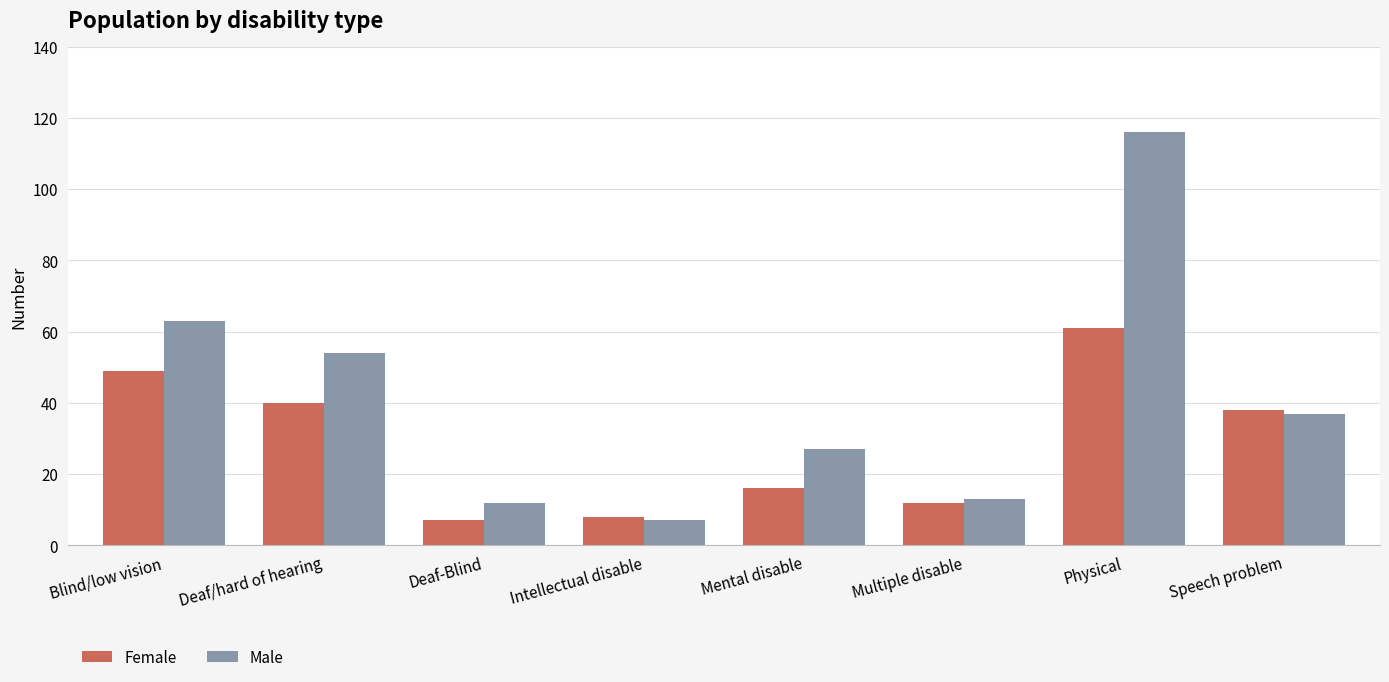

Which series has the widest spread of values?

Male